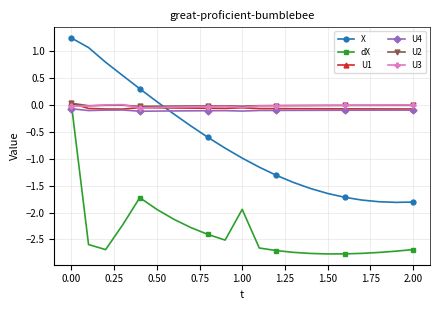

Which series ends up on top after the final intersection of U2 and U1?

U2